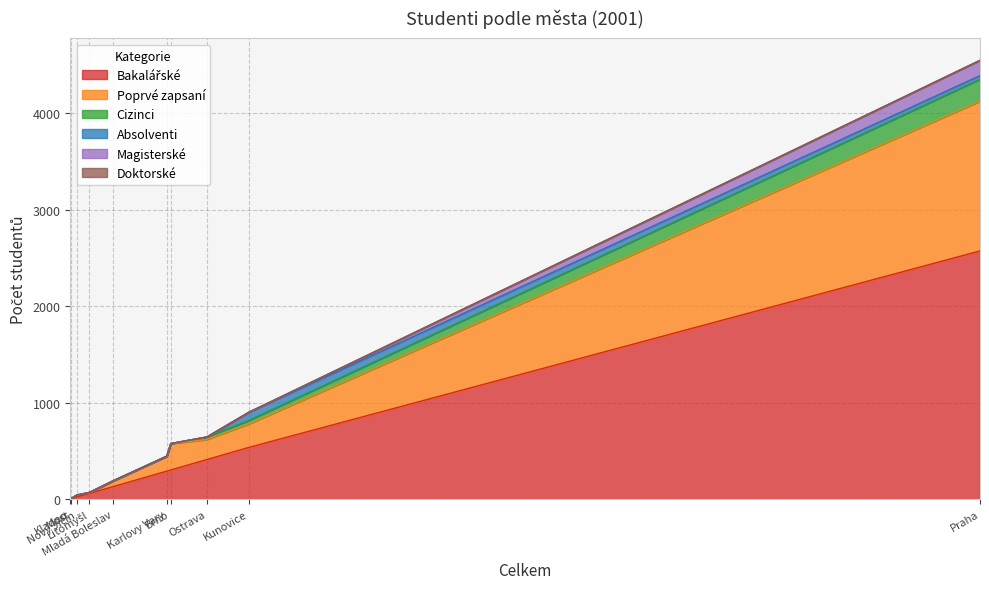

How many lines are shown in the chart?

6